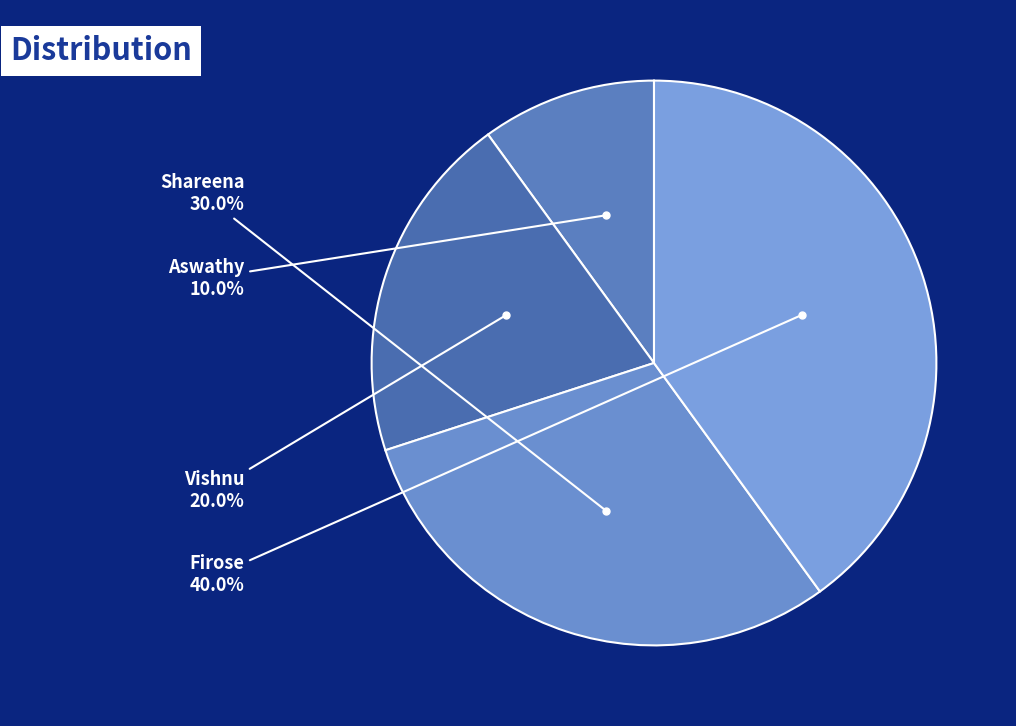

Does any single category account for the majority?

No